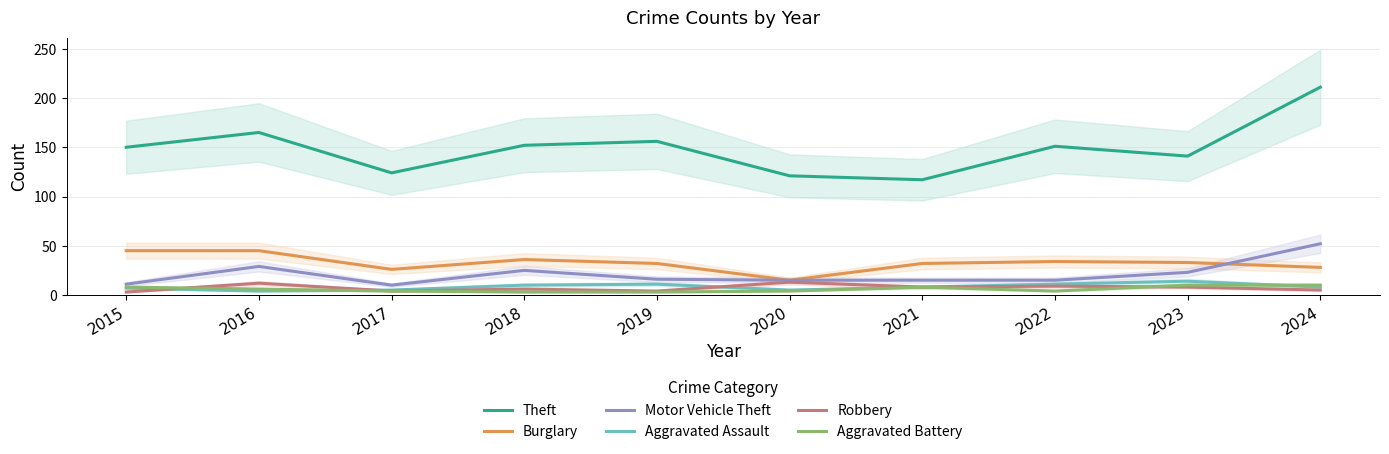

Is the value of Robbery at 2024 greater than the value of Motor Vehicle Theft at 2016?

No